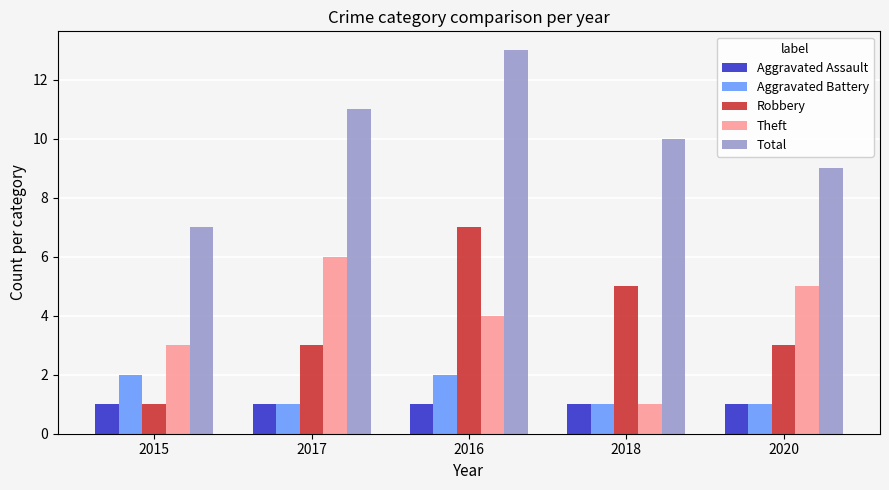

How many data points does each series have?

5